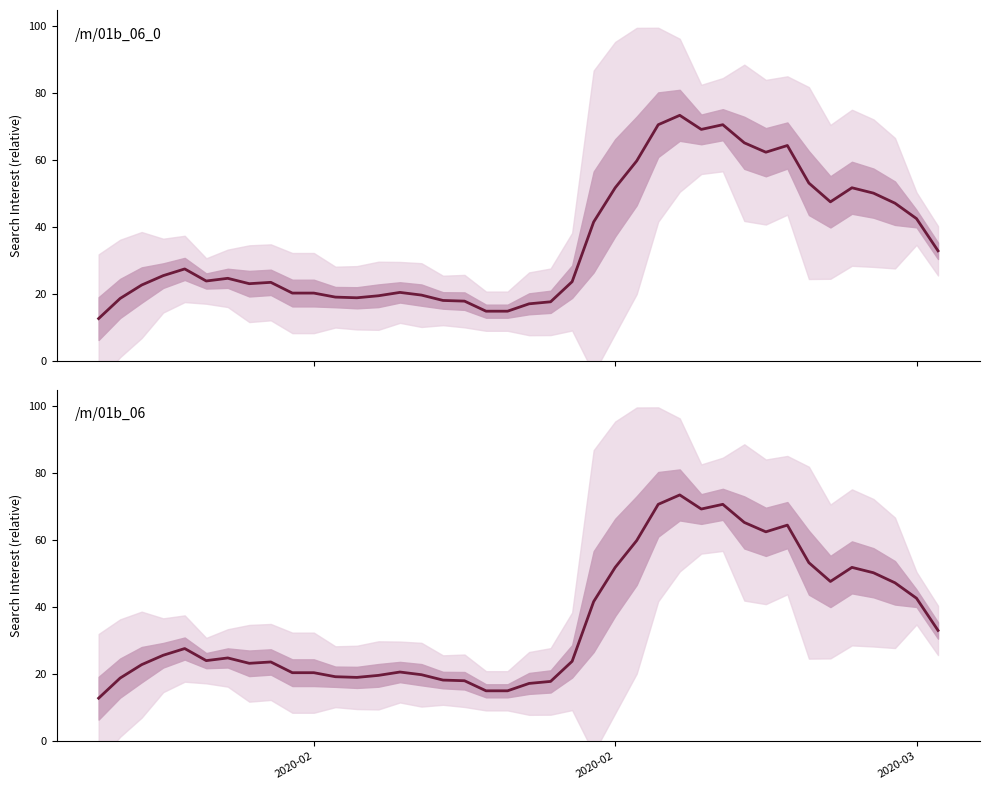

Is the value of /m/01b_06 at 39 greater than the value of /m/01b_06_0 at 13?

Yes